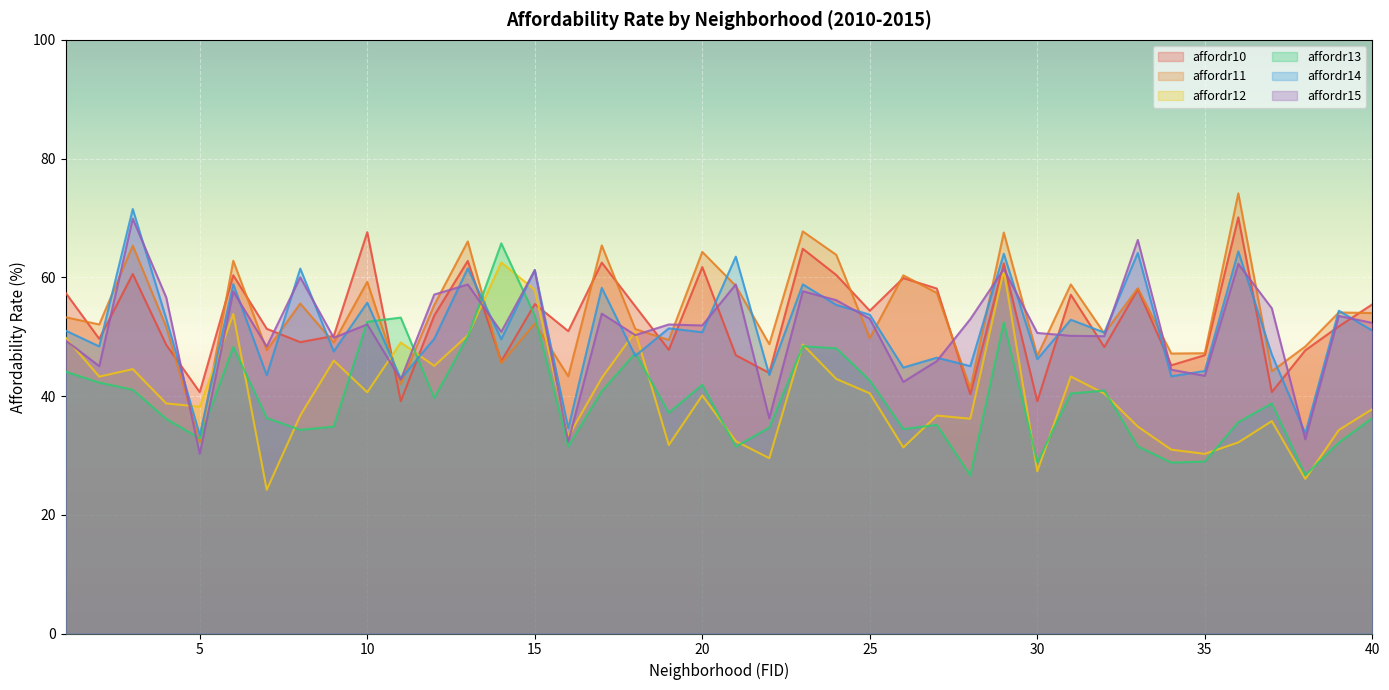

How many lines are shown in the chart?

6